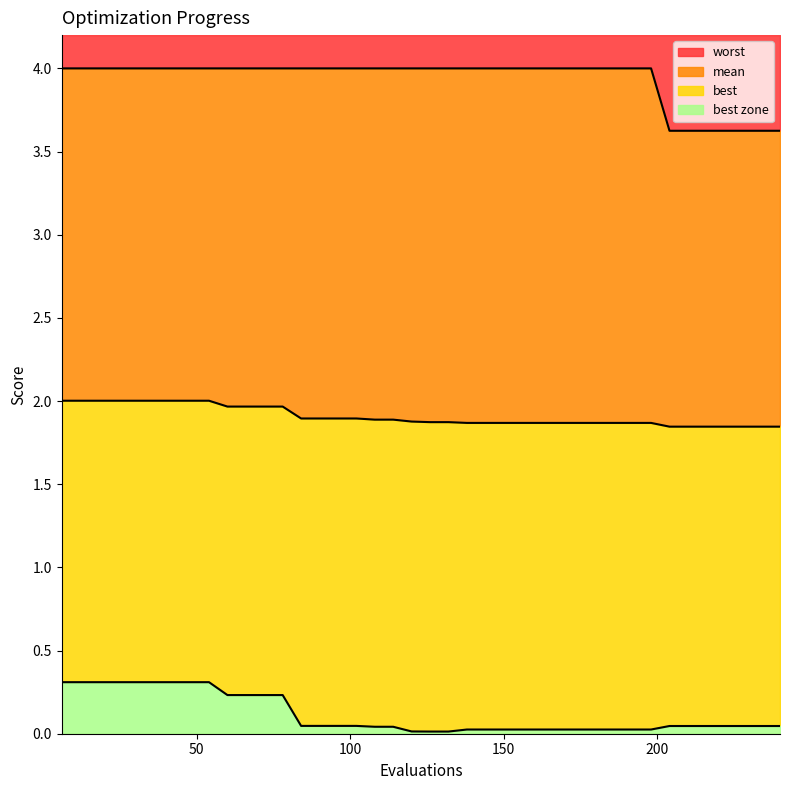

True or false: worst and best cross at least once.

False